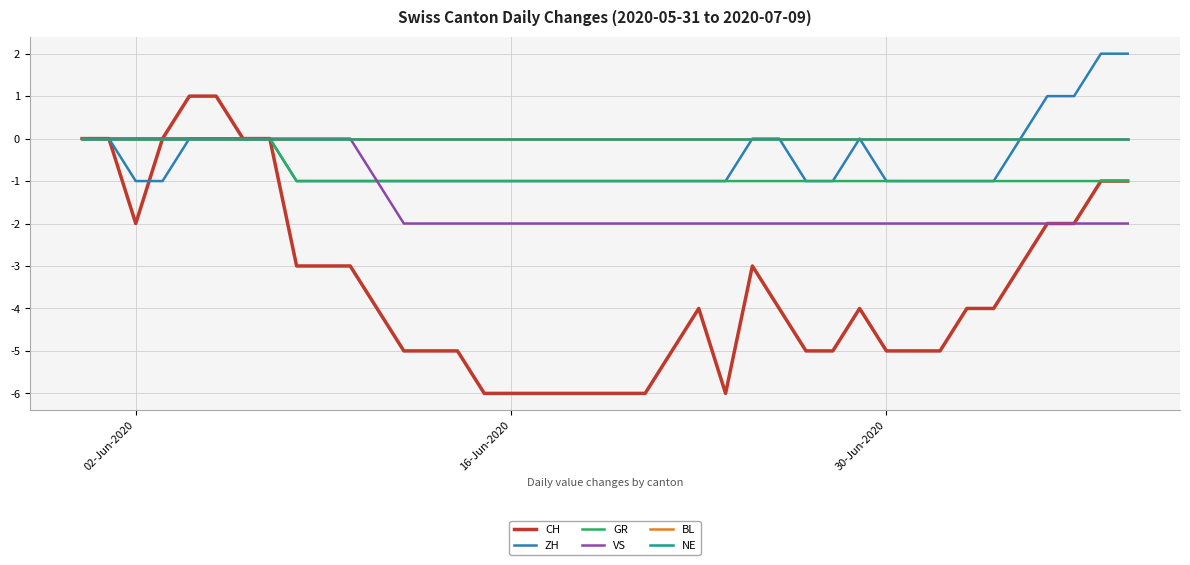

How many lines are shown in the chart?

6